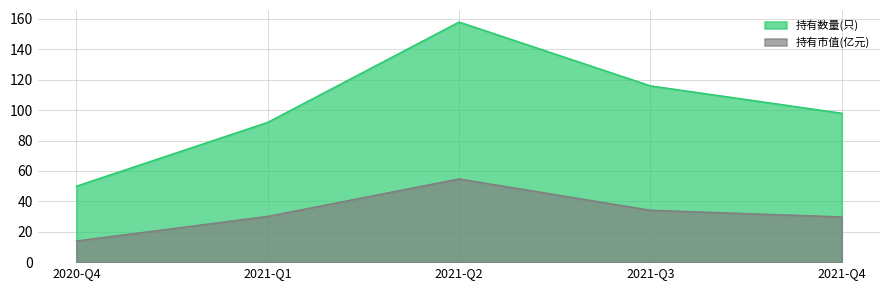

Rank the series at 2021-Q3 from highest to lowest value.

持有数量(只), 持有市值(亿元)